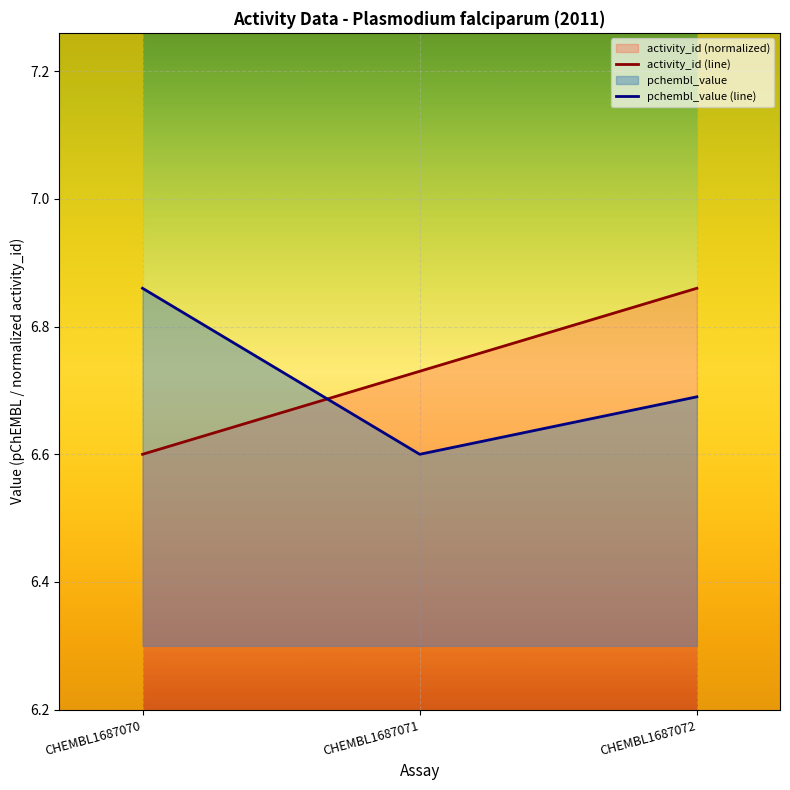

Which series changed the most between CHEMBL1687070 and CHEMBL1687072?

activity_id (line)